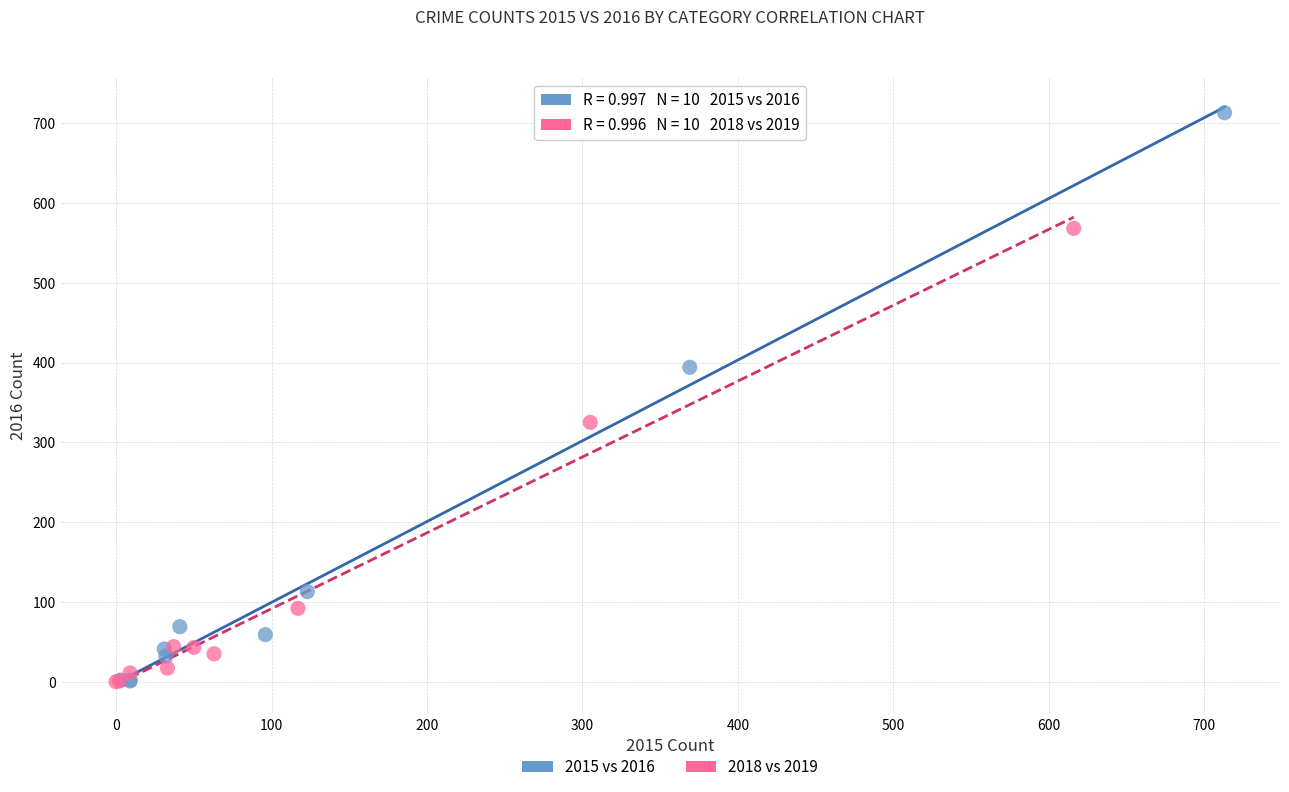

What are all the series names shown in the legend?

2015 vs 2016, 2018 vs 2019